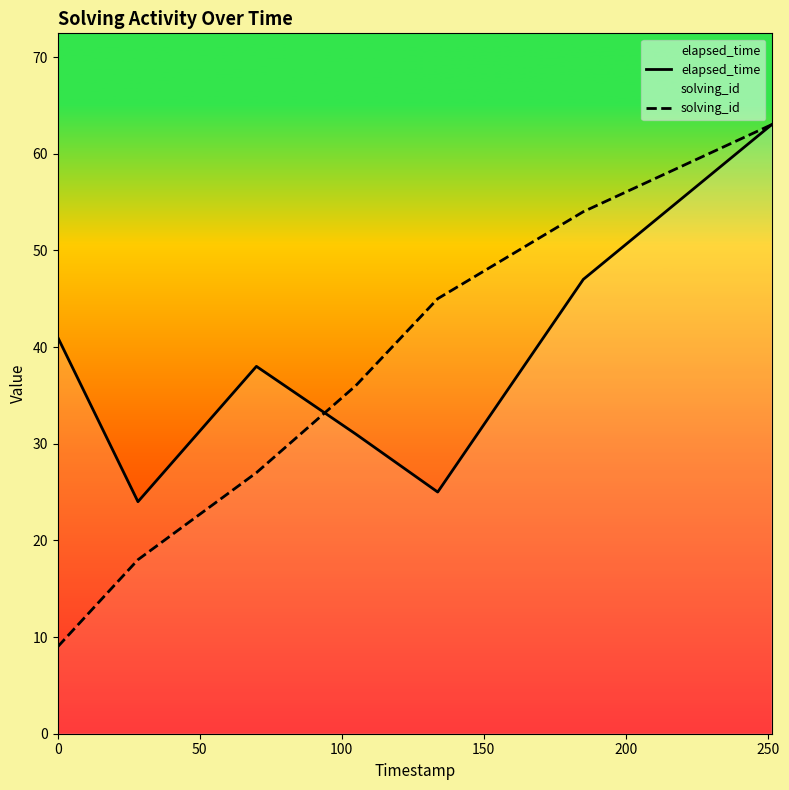

Which series has the widest spread of values?

solving_id